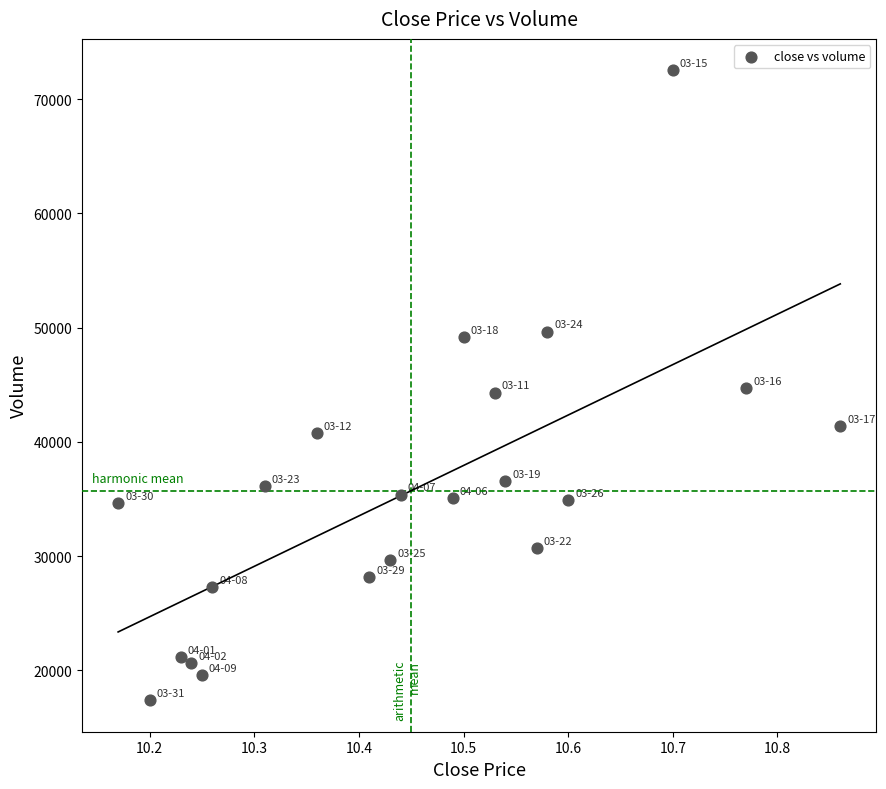

What is the range of X values (max minus min)?

0.7